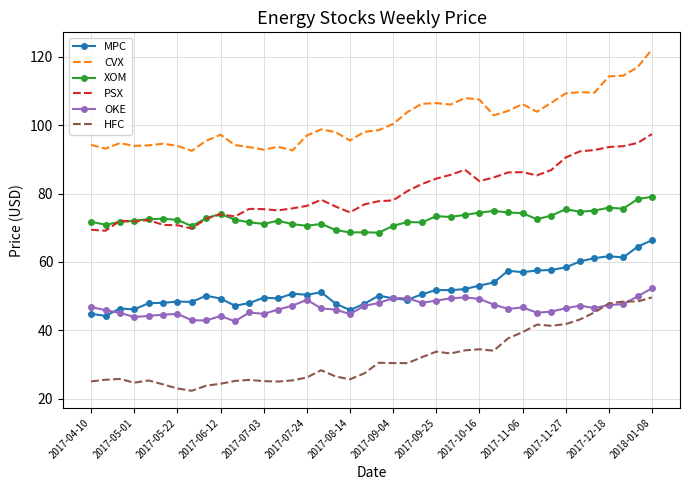

What is the maximum value shown in the chart?

122.2